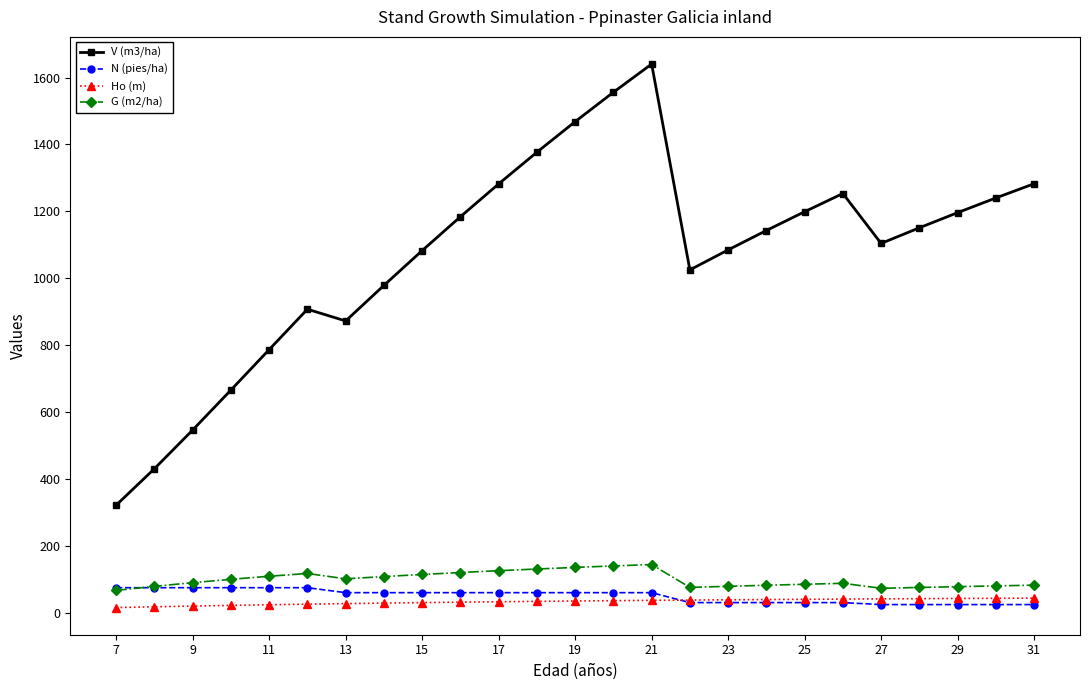

Which series has the largest range (max minus min)?

V (m3/ha)